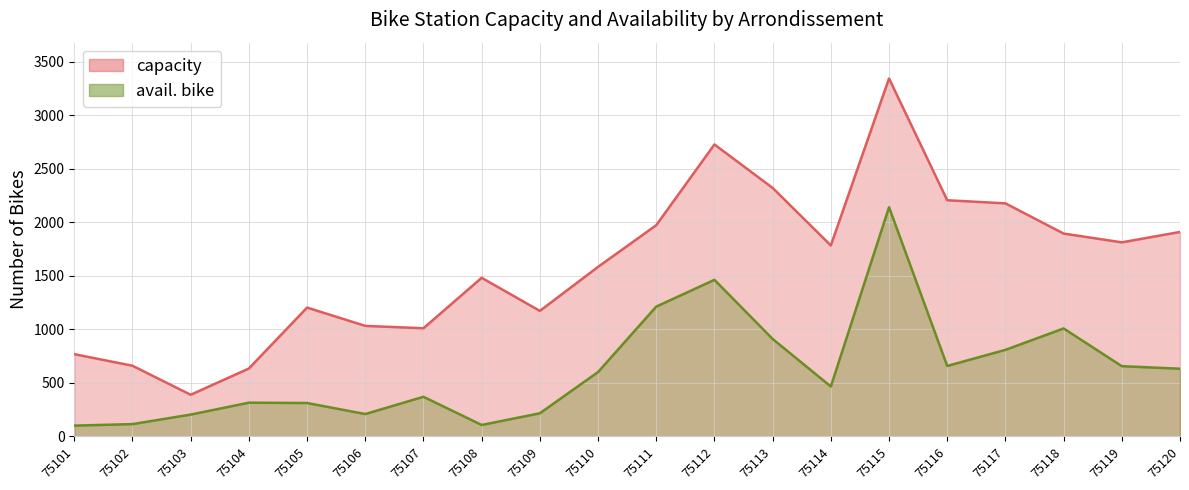

What is the maximum value for capacity?

3342